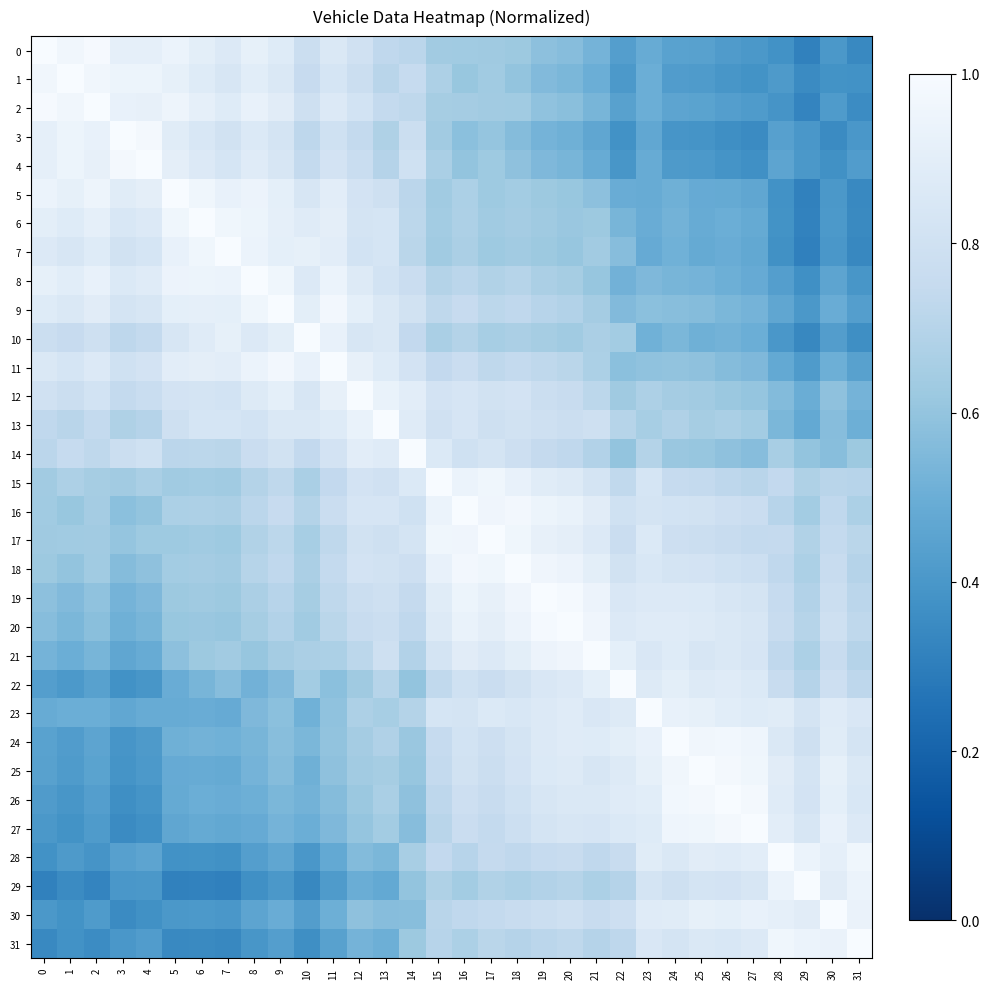

What is the sum of the 18 values at 7 and 25?

1.5